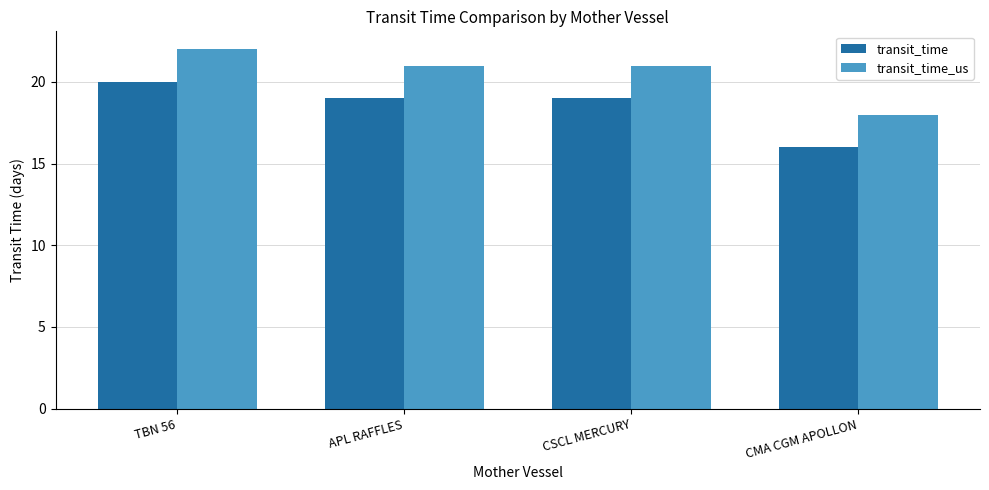

What value does the transit_time_us series have at CMA CGM APOLLON?

18